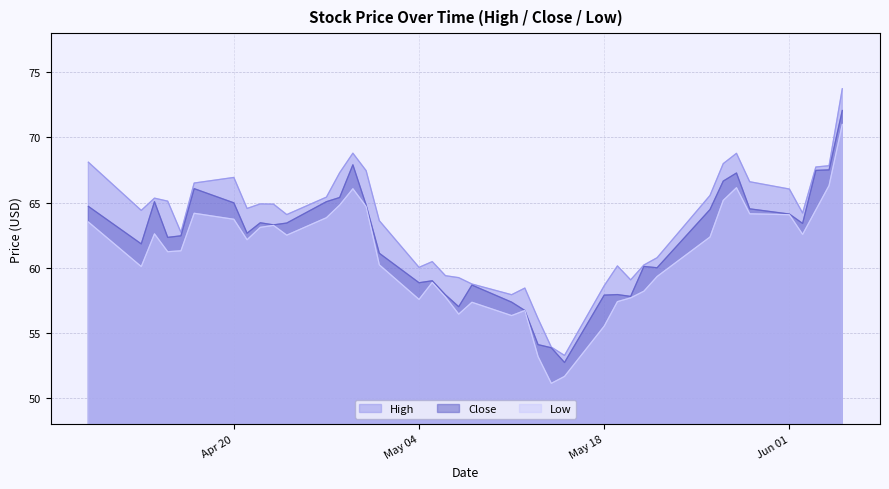

List the series in order of their overall mean, lowest first.

Low, Close, High